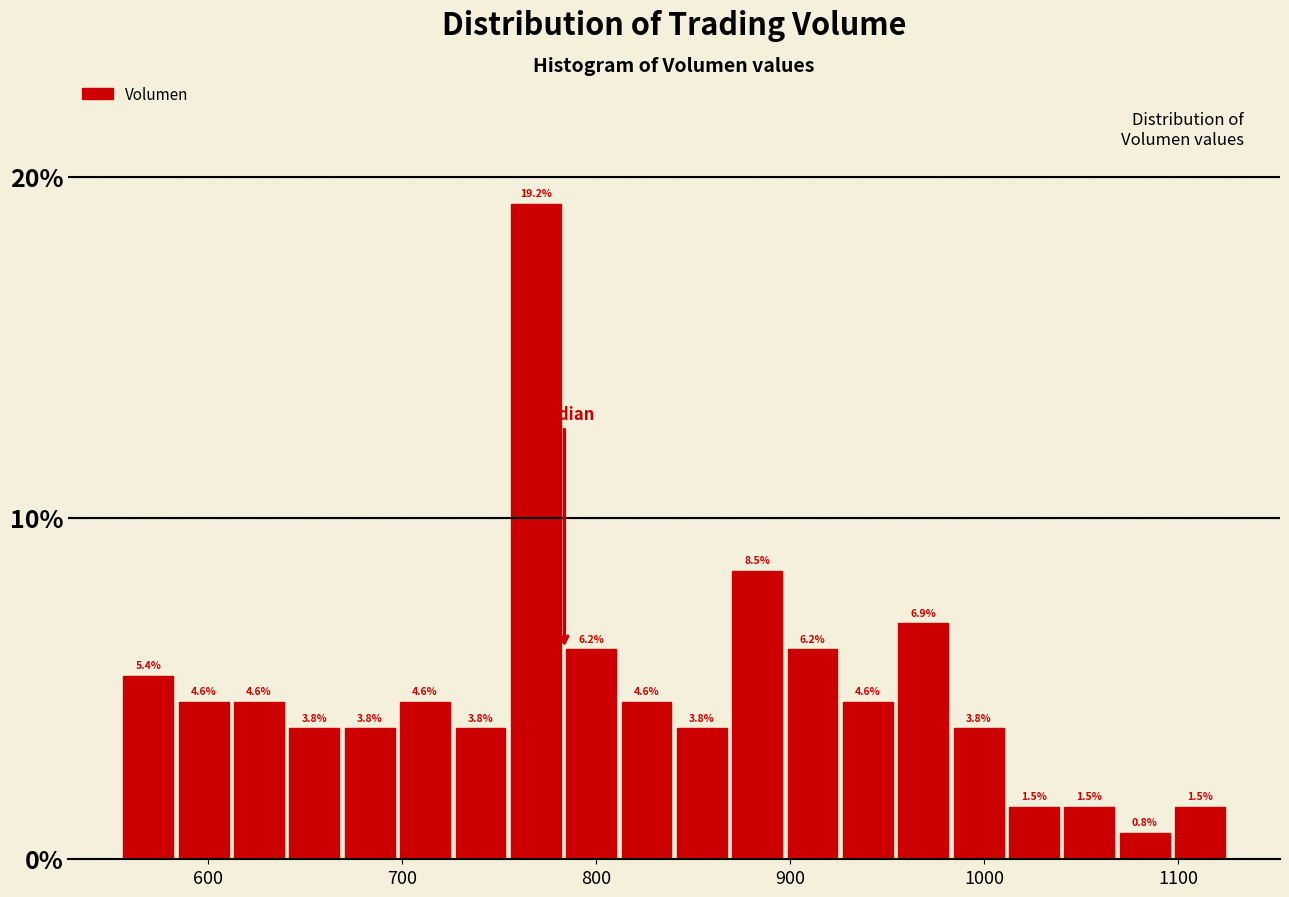

Around what value on the x-axis is the tallest bar? Give the approximate position of its centre, as read against the axis.

770